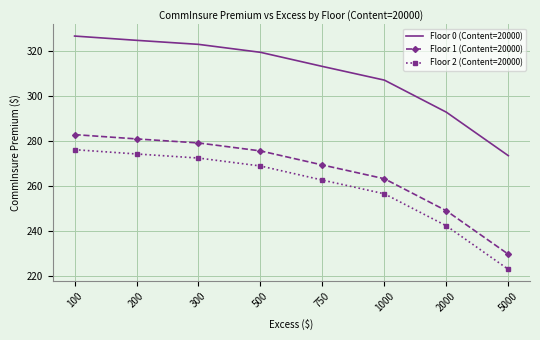

Reading left to right, what are all the values shown in this chart?

Floor 0 (Content=20000): 100=326.5	200=324.6	300=322.8	500=319.3	750=313.0	1000=306.9	2000=292.7	5000=273.4
Floor 1 (Content=20000): 100=282.8	200=280.8	300=279.1	500=275.5	750=269.3	1000=263.2	2000=249.0	5000=229.7
Floor 2 (Content=20000): 100=276.1	200=274.2	300=272.4	500=268.8	750=262.6	1000=256.5	2000=242.3	5000=223.0